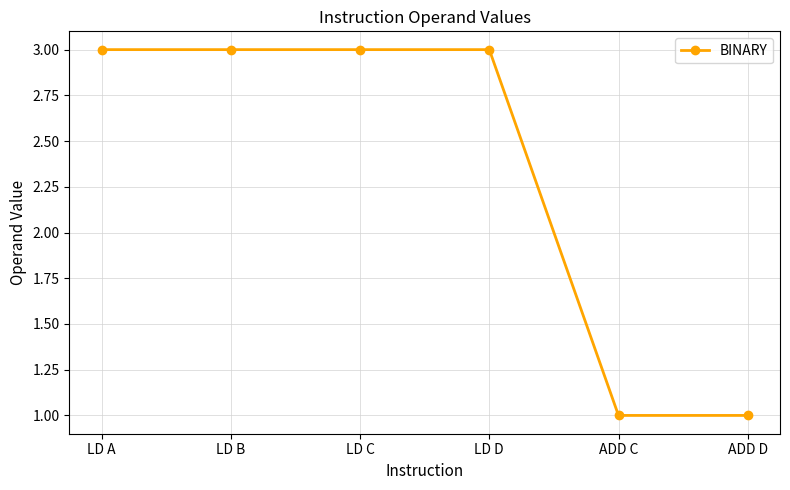

What is the sum of all values?

14